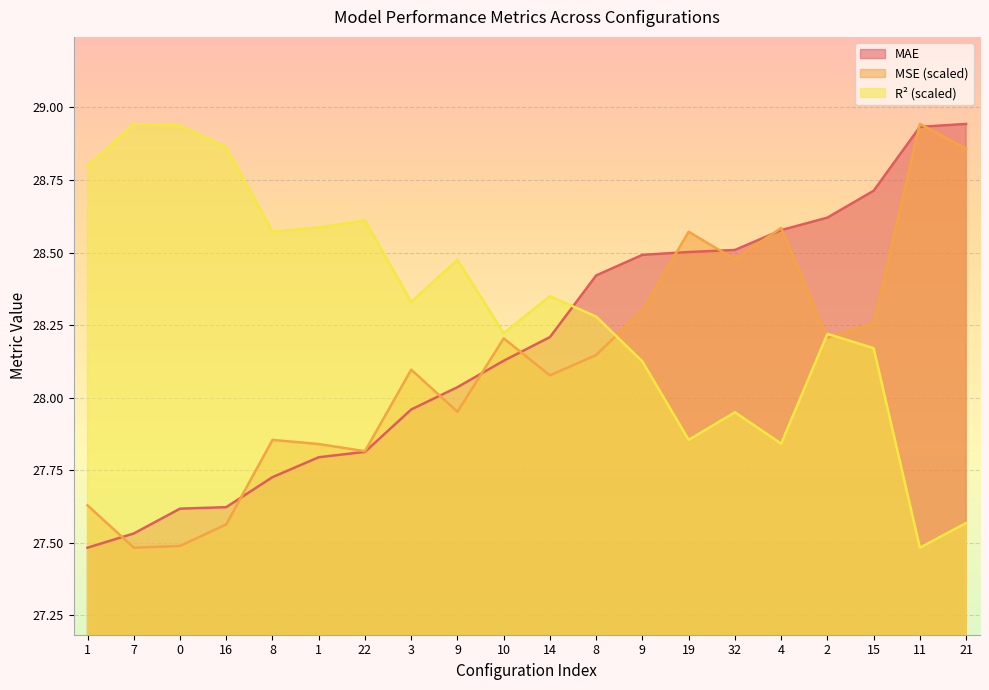

How many intersections are there between MSE_scaled and R2_scaled?

3